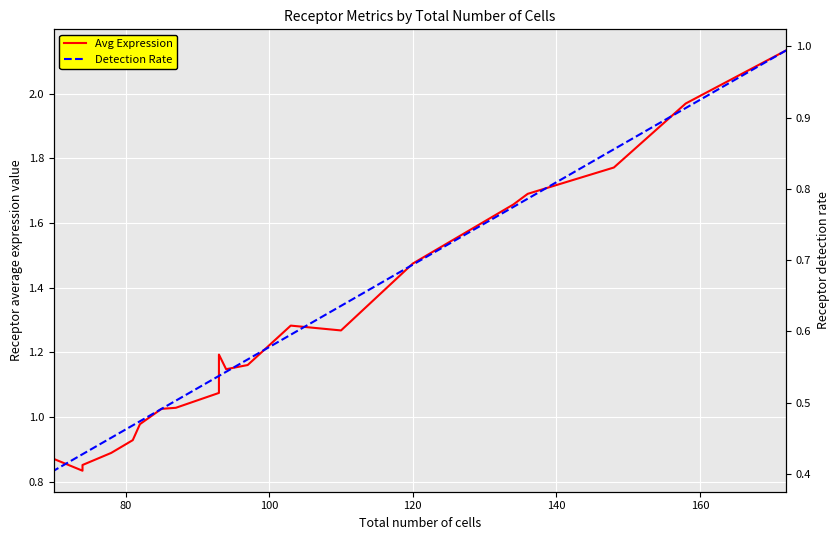

In Avg Expression, how many points are higher than both neighbors (excluding endpoints)?

2